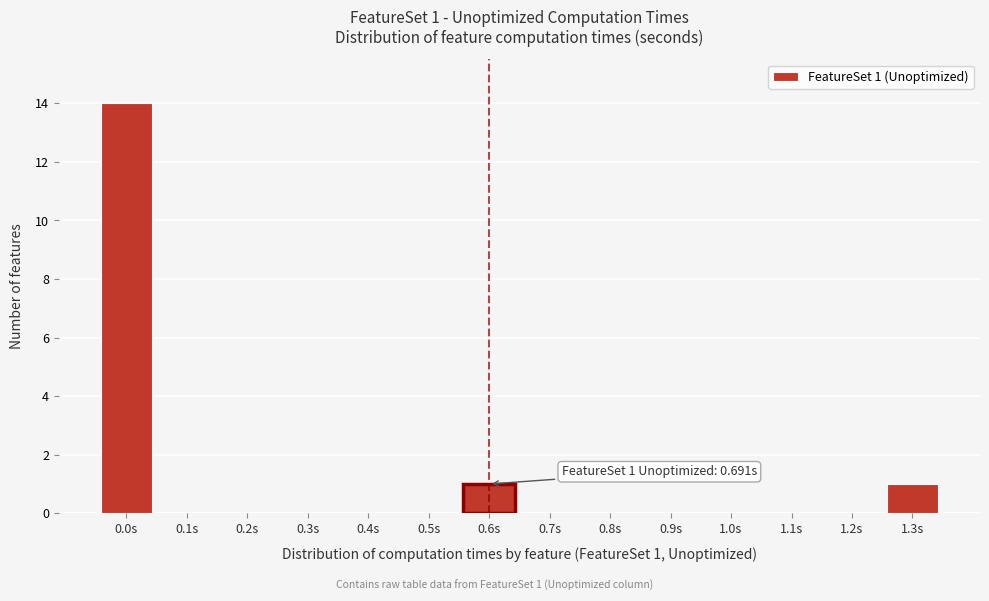

Reading left to right, transcribe all the data shown in this chart.

0.0s=14	0.1s=0	0.2s=0	0.3s=0	0.4s=0	0.5s=0	0.6s=1	0.7s=0	0.8s=0	0.9s=0	1.0s=0	1.1s=0	1.2s=0	1.3s=1